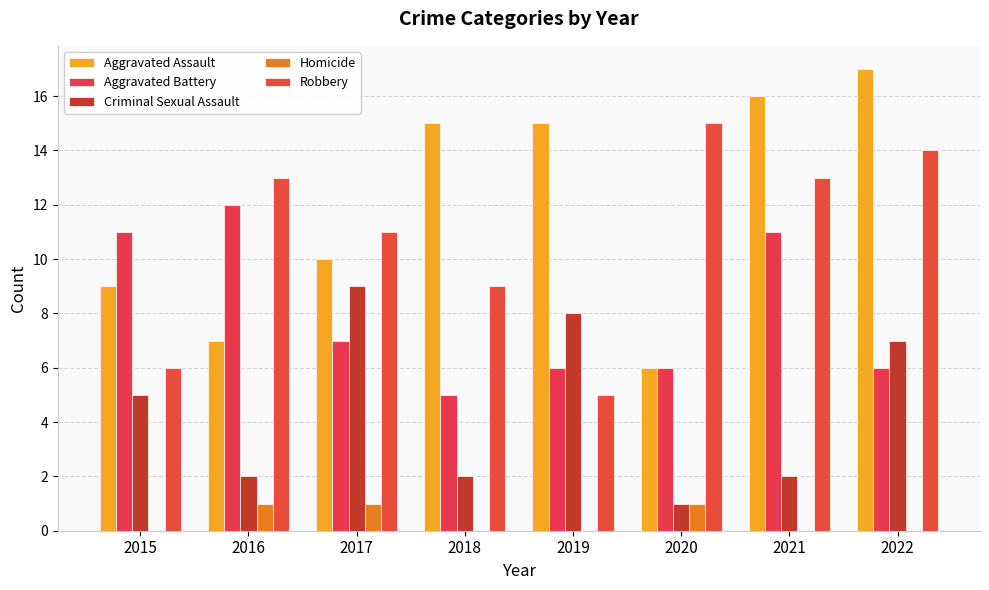

What is the spread (max minus min) of values at 2016?

12